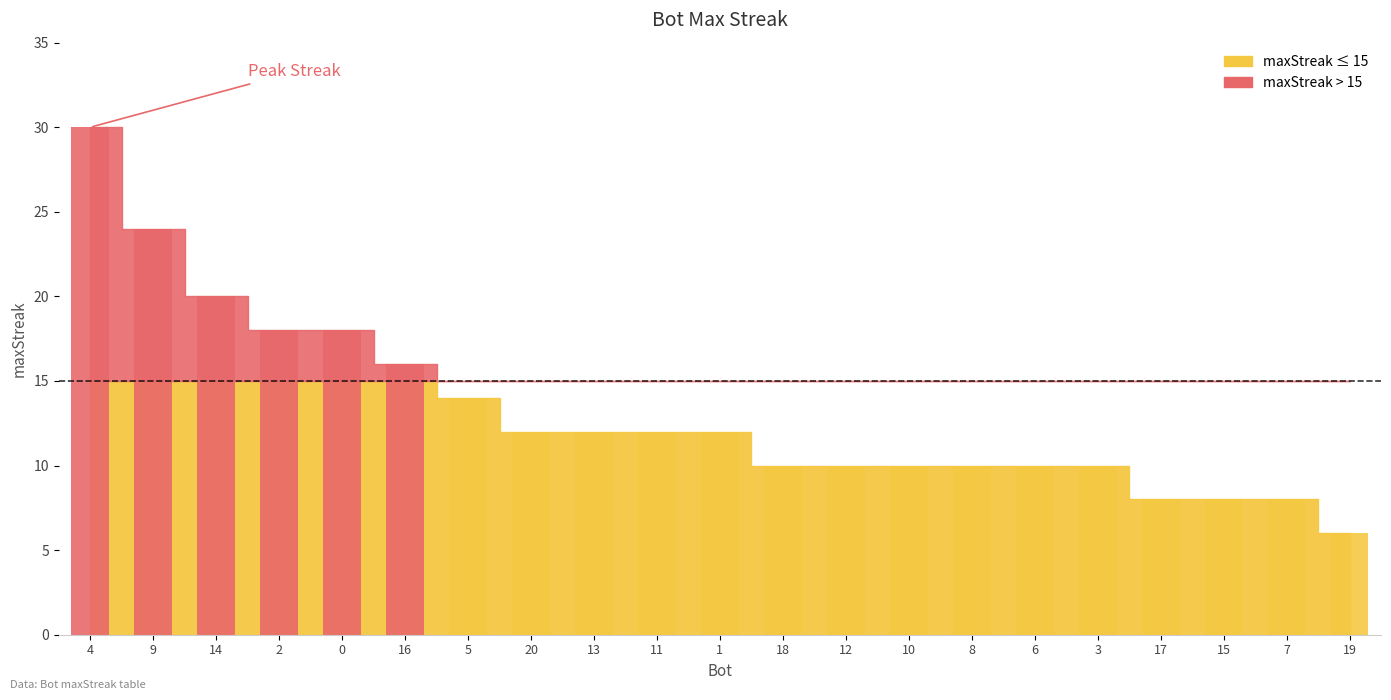

Approximately how many times larger is the value at 9 compared to 6?

2.4